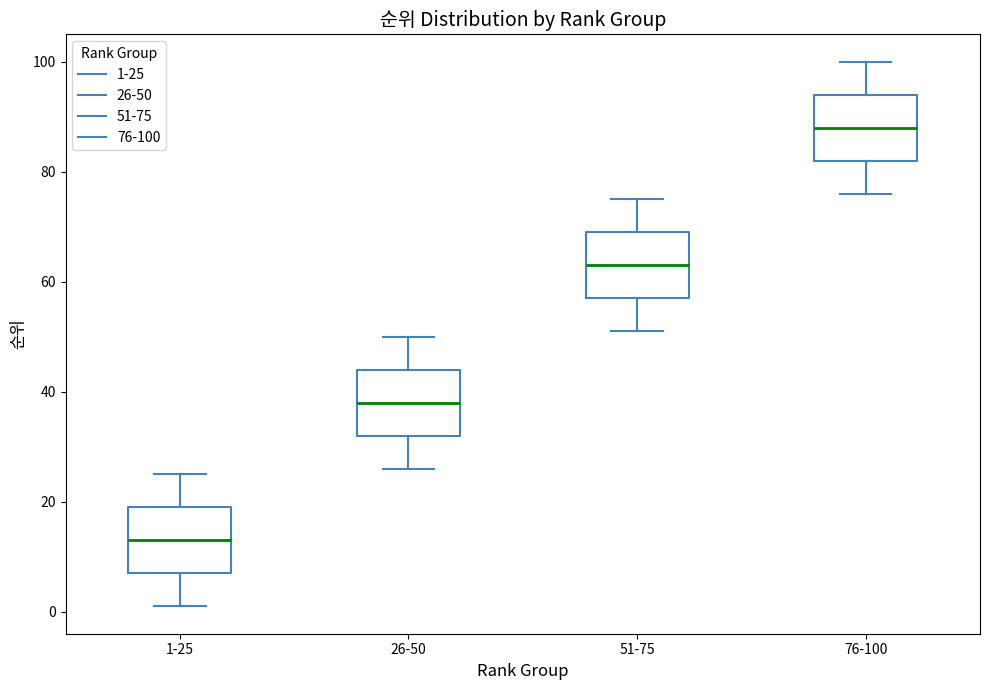

Reading left to right, read every box against the y-axis: the position of its median line, the range the box covers, and the ends of its whiskers. The values are not printed on the chart, so give them approximately, as read against the axis.

1-25: median 14, box 8 to 20, whiskers 2 to 26
26-50: median 38, box 32 to 44, whiskers 26 to 50
51-75: median 64, box 58 to 70, whiskers 52 to 76
76-100: median 88, box 82 to 94, whiskers 76 to 100